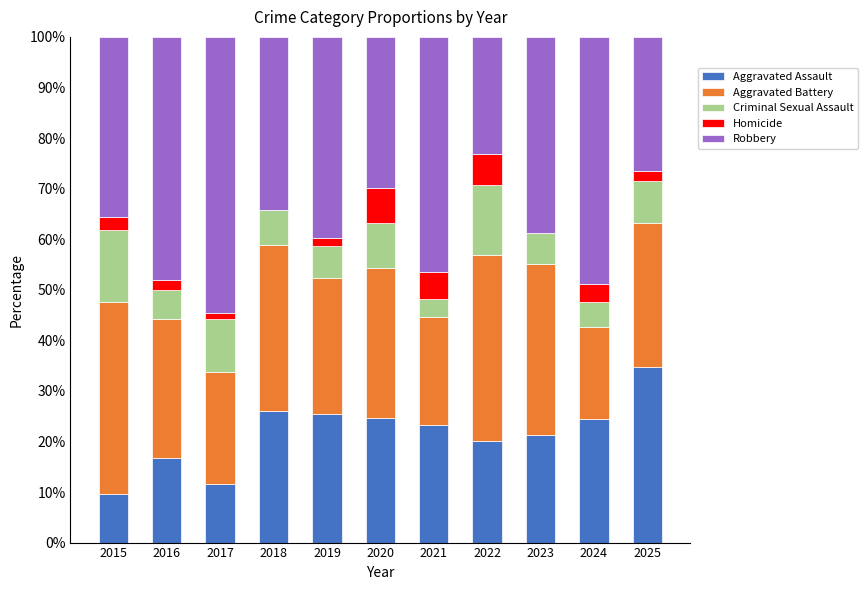

Count the number of data series in this chart.

5